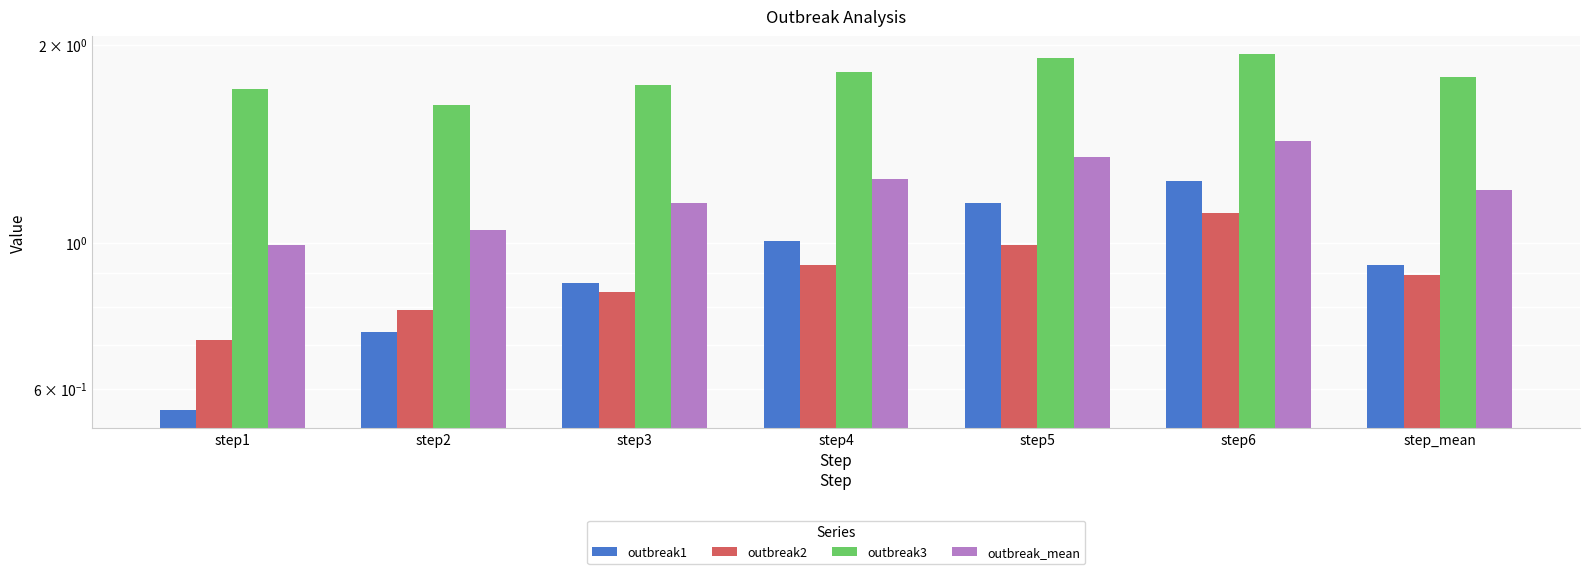

Are the bars grouped side by side (vs. stacked)?

Yes